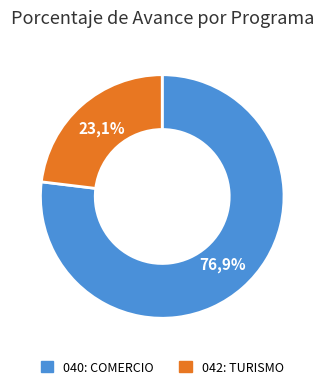

To the nearest percent, what is the difference between the 042: TURISMO and 040: COMERCIO slice percentages?

54%